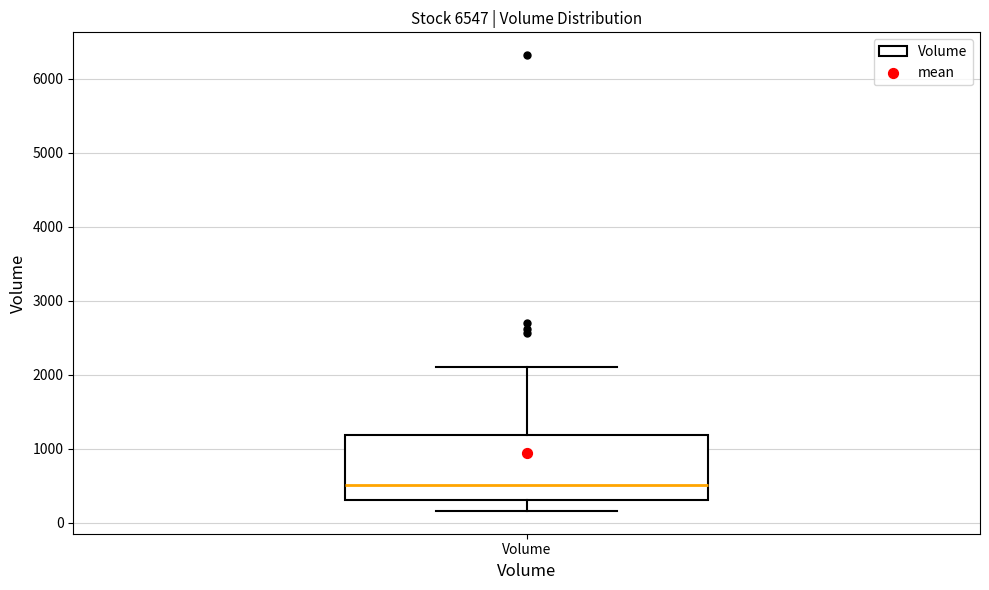

Where does the upper whisker of the box for Volume end on the y-axis? The values are not printed on the chart, so give them approximately, as read against the axis.

2100